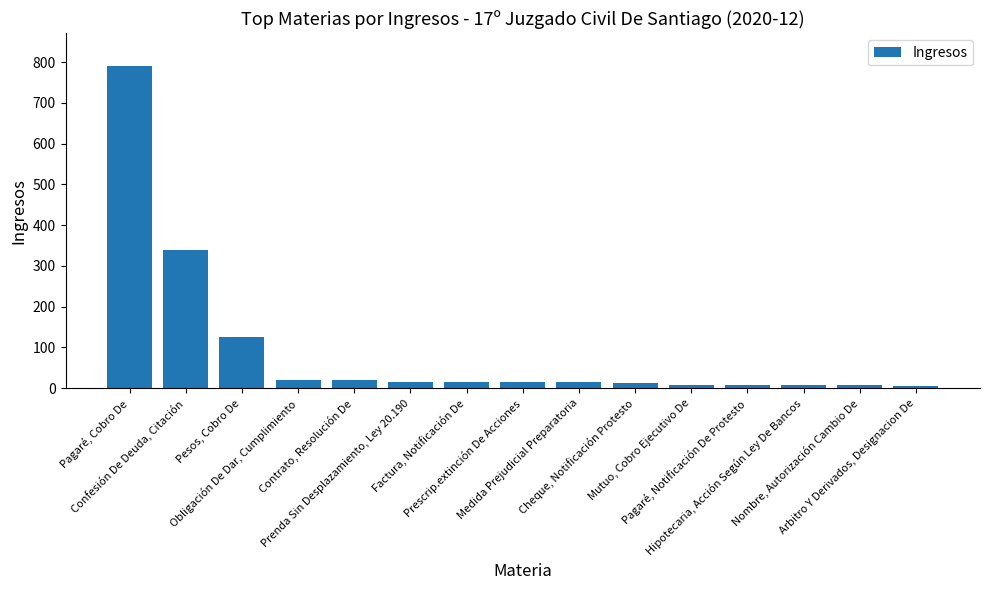

Where is the data nearest to the value 399?

Confesión De Deuda, Citación